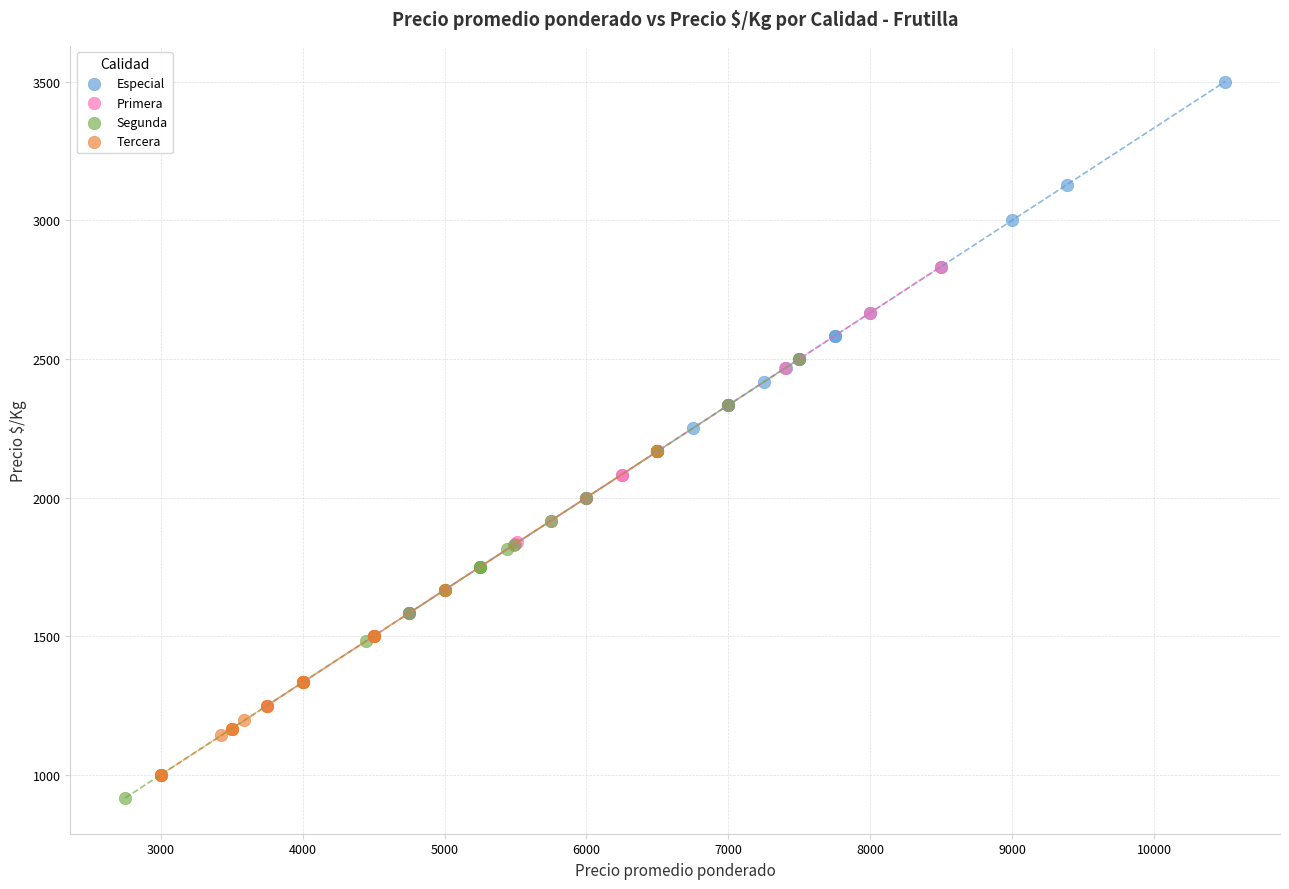

Which series has the largest Y range (max minus min)?

Especial